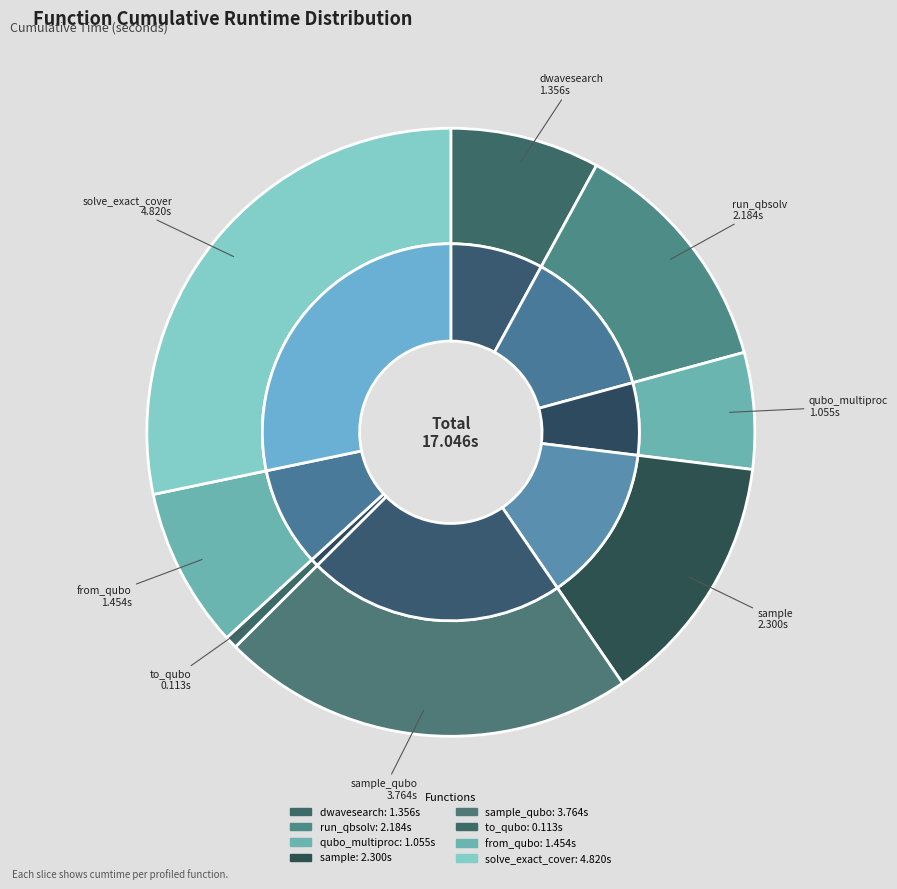

True or false: generate_qubo_numpy_multi_processing accounts for 6% of the total.

True